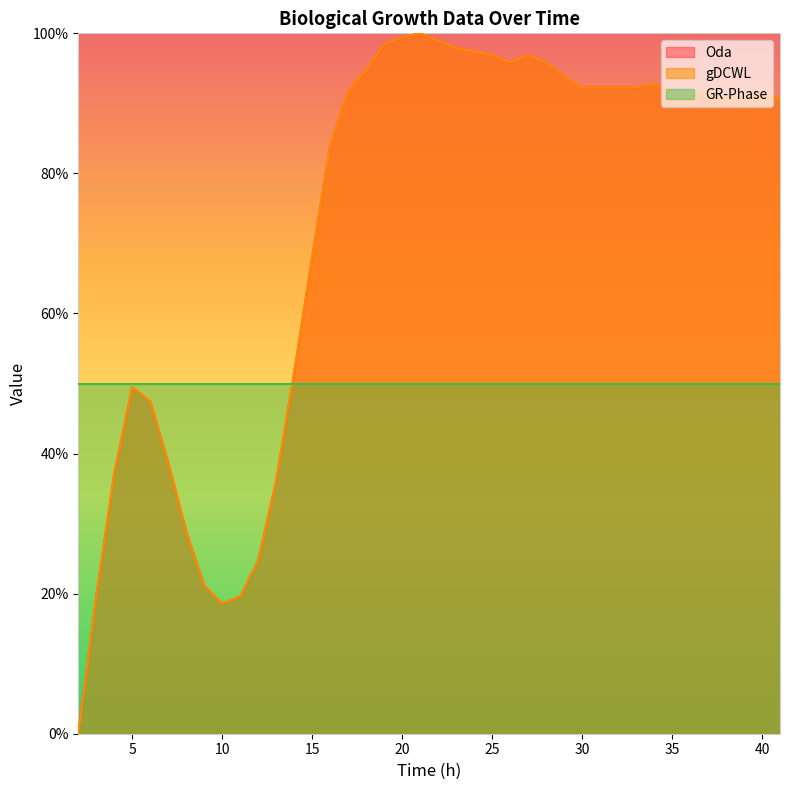

True or false: Oda has more than 2 points higher than both neighbors.

True